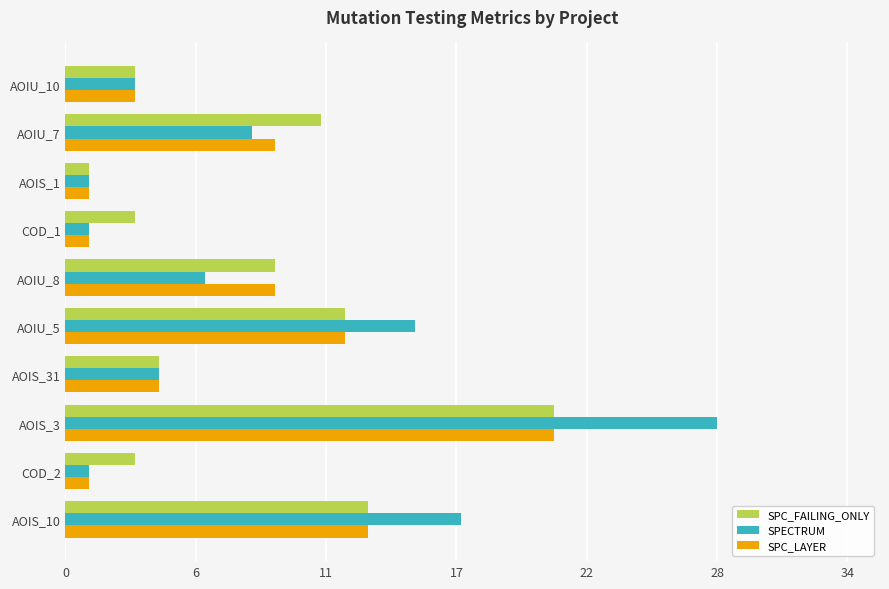

What is the label of the 7th bar from the right?

COD_1